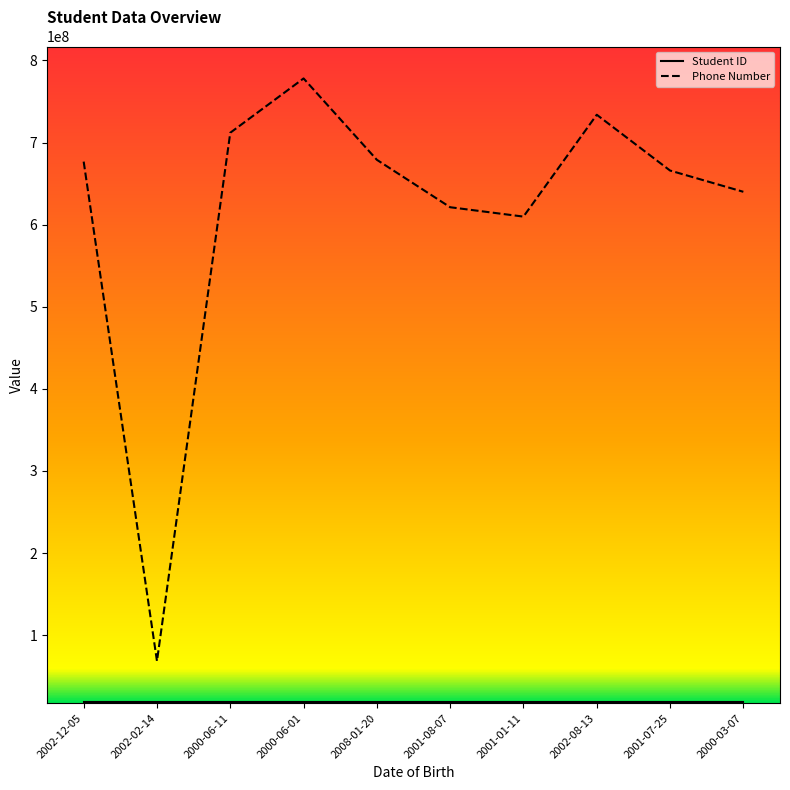

Which series has the largest total across all categories?

Phone Number